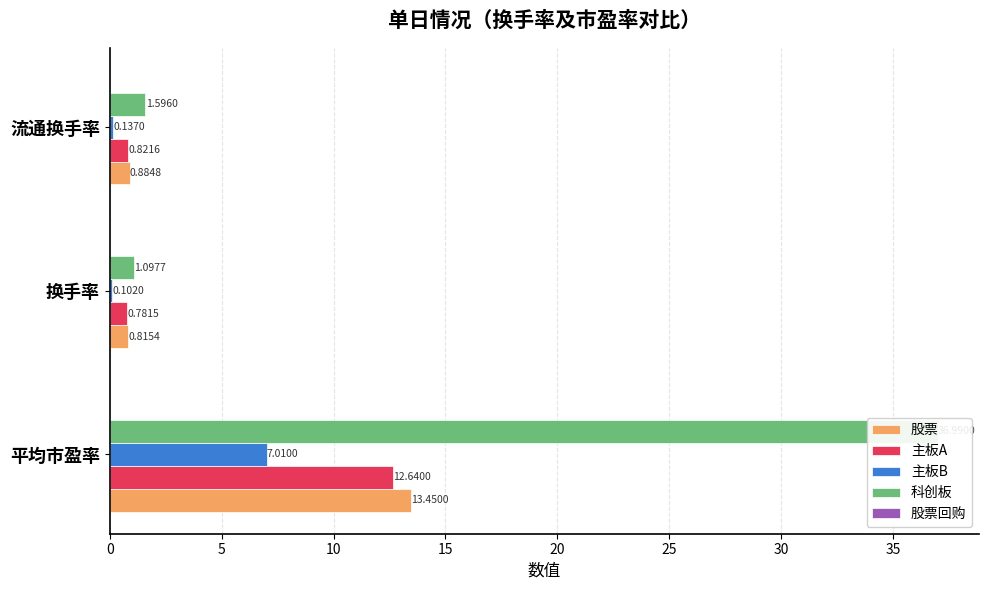

How many bars are there in total?

15